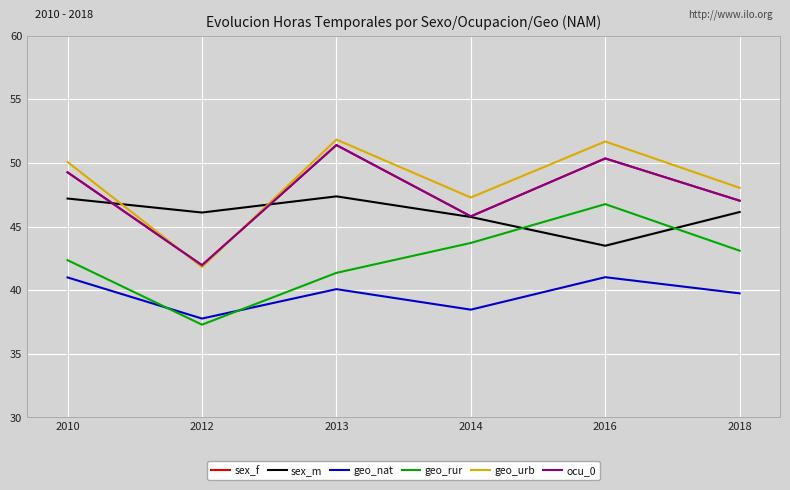

True or false: sex_f has a value of 18.6 at 2016.

False